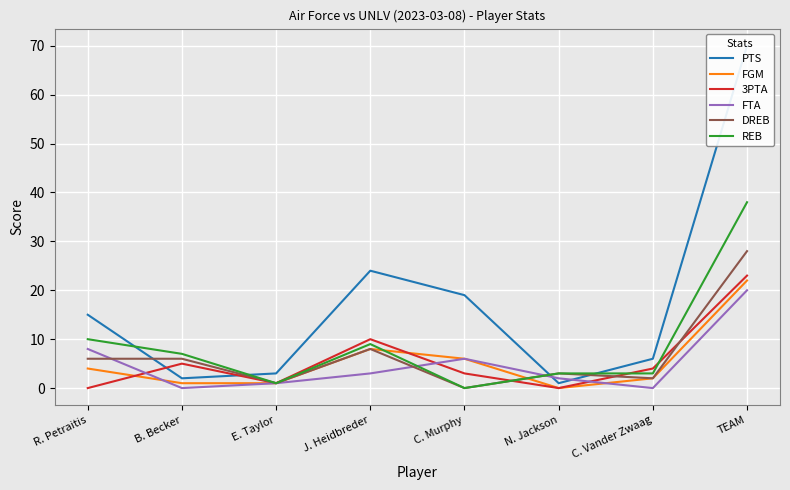

What is the sum of all PTS values?

140